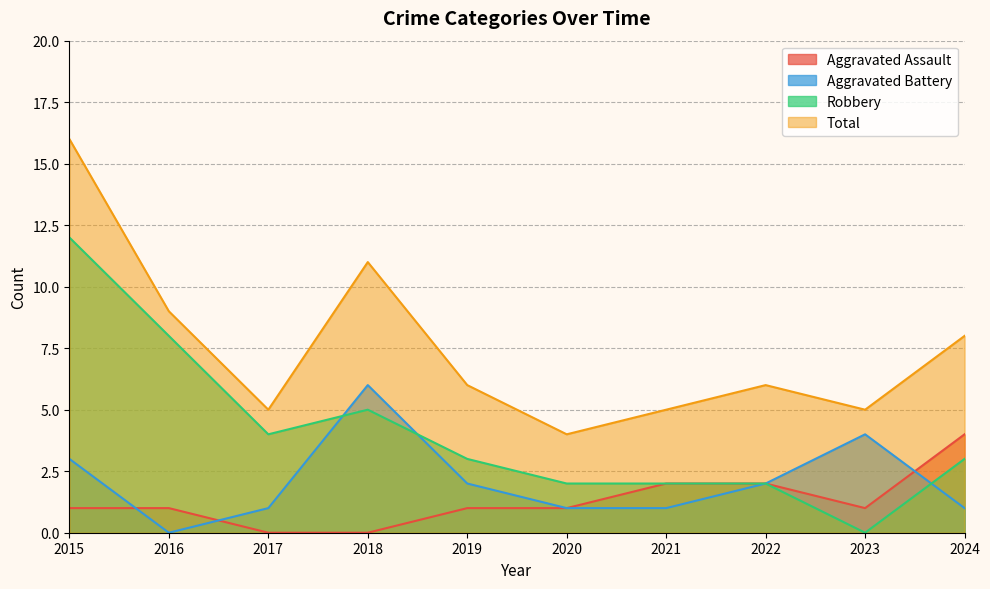

Reading left to right, list all the values displayed in this chart.

Aggravated Assault: 2015=1	2016=1	2017=0	2018=0	2019=1	2020=1	2021=2	2022=2	2023=1	2024=4
Aggravated Battery: 2015=3	2016=0	2017=1	2018=6	2019=2	2020=1	2021=1	2022=2	2023=4	2024=1
Robbery: 2015=12	2016=8	2017=4	2018=5	2019=3	2020=2	2021=2	2022=2	2023=0	2024=3
Total: 2015=16	2016=9	2017=5	2018=11	2019=6	2020=4	2021=5	2022=6	2023=5	2024=8